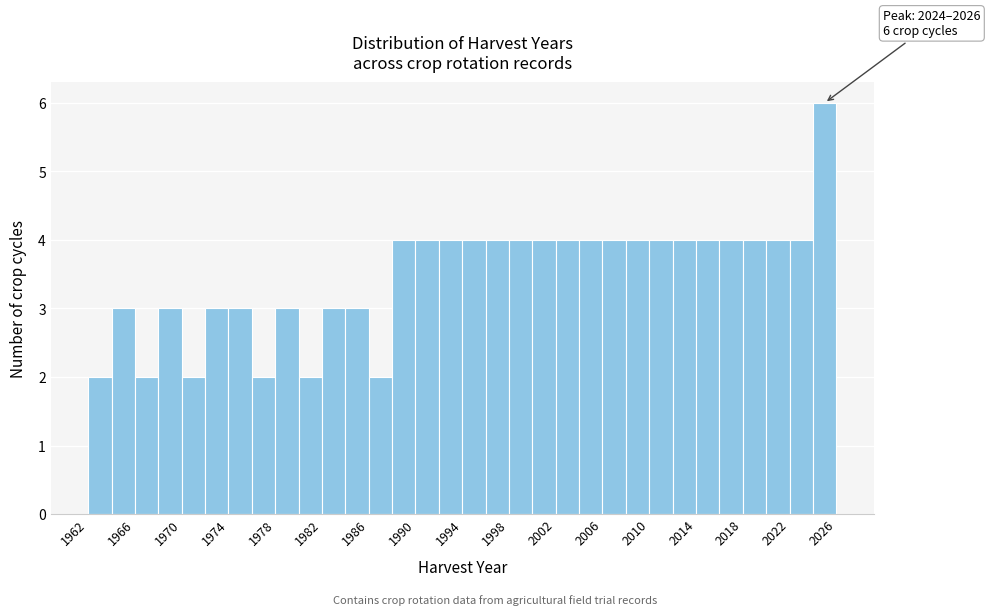

Which range on the x-axis has the tallest bar?

2024 to 2026